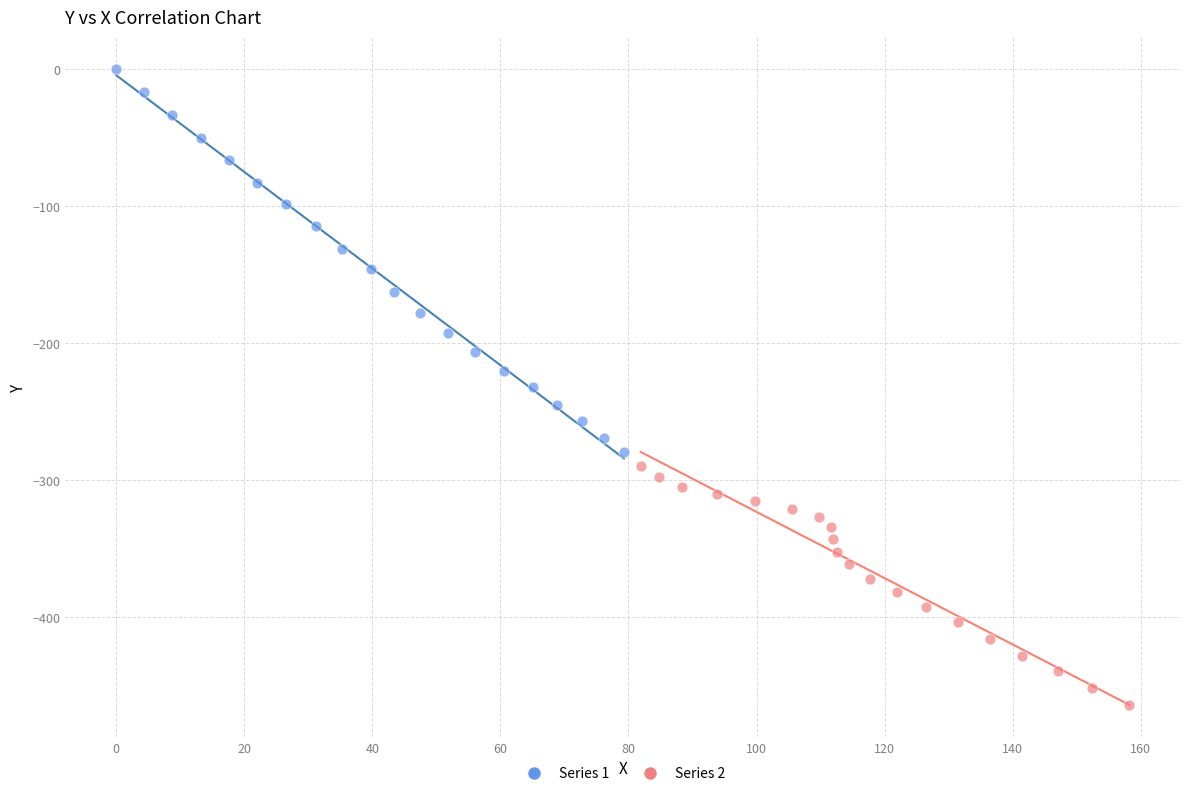

Which series has the largest Y range (max minus min)?

Series 1